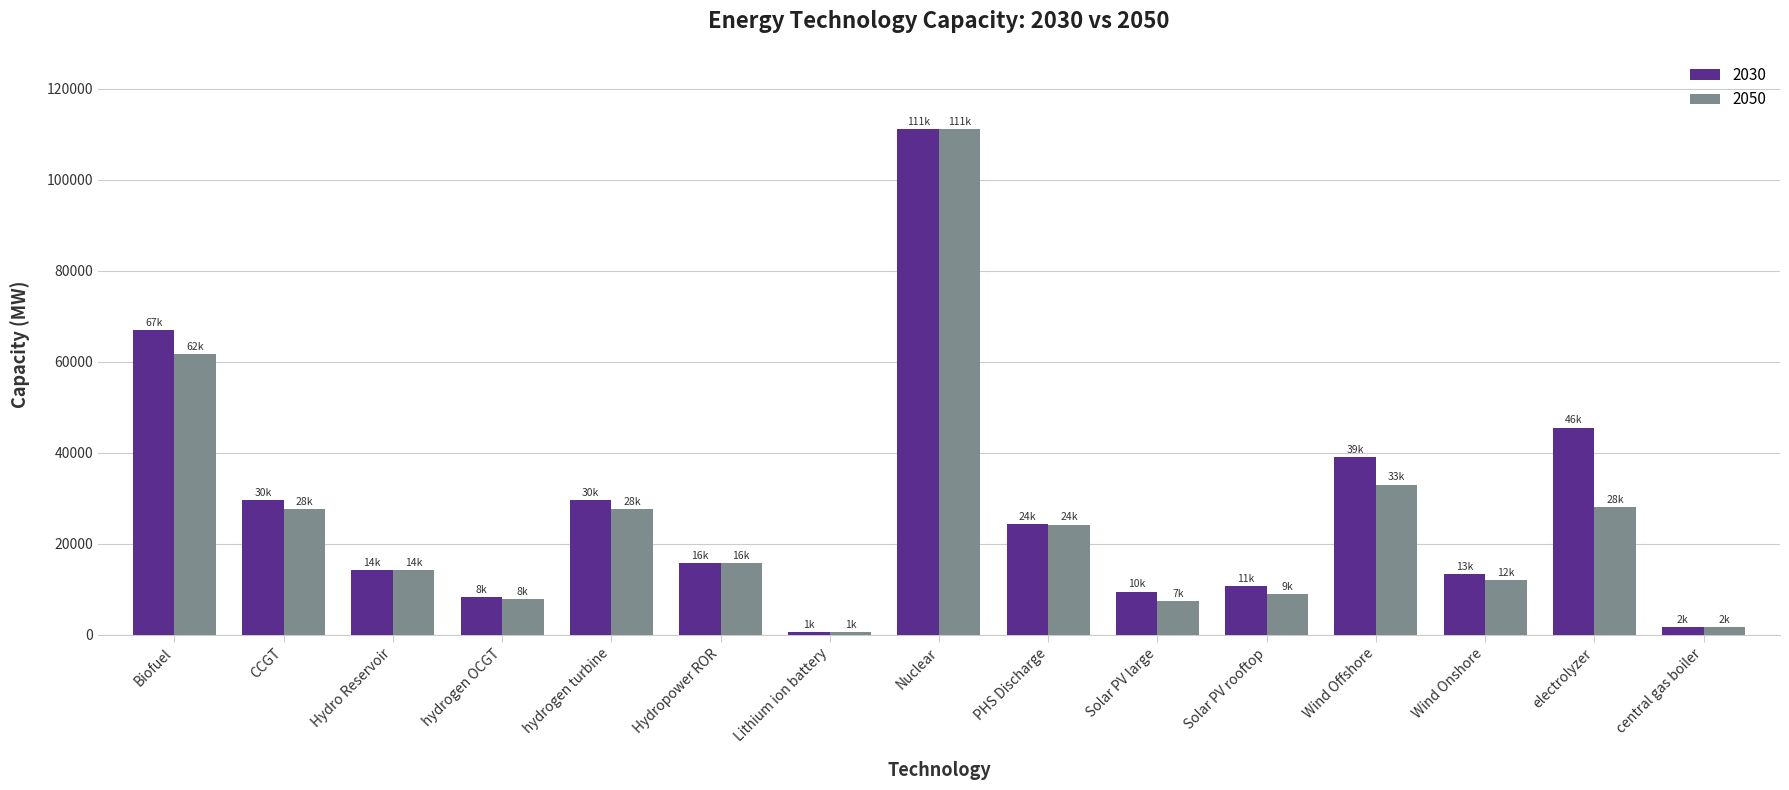

What is the spread (max minus min) of values at Solar PV rooftop?

1800.0